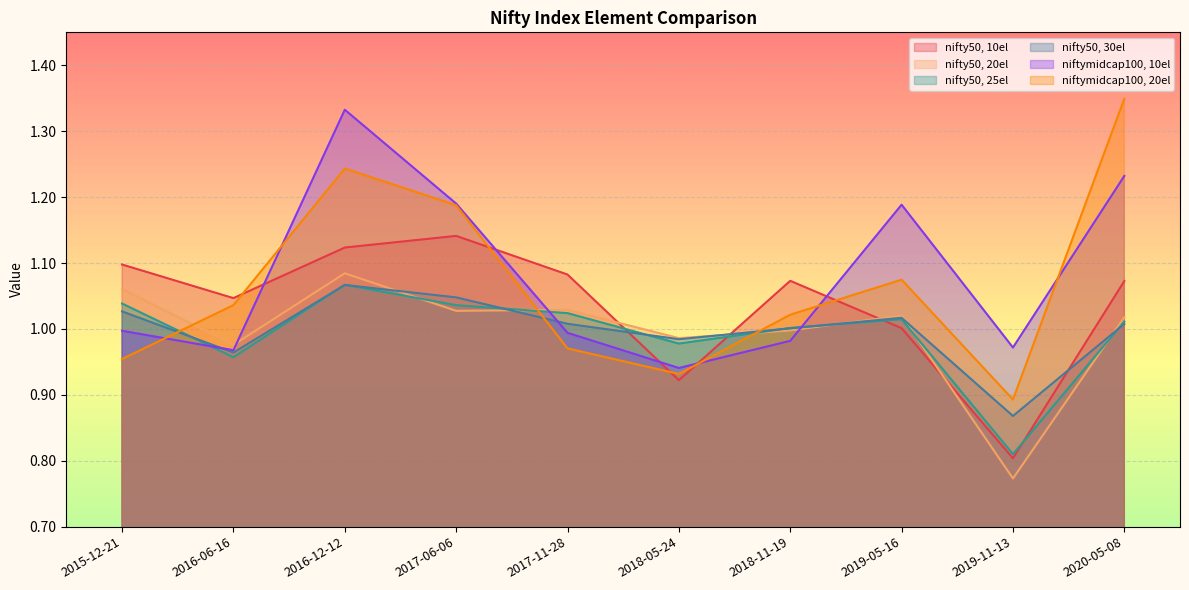

What is the value of the nifty50, 25el point at the 2nd from the left?

1.0